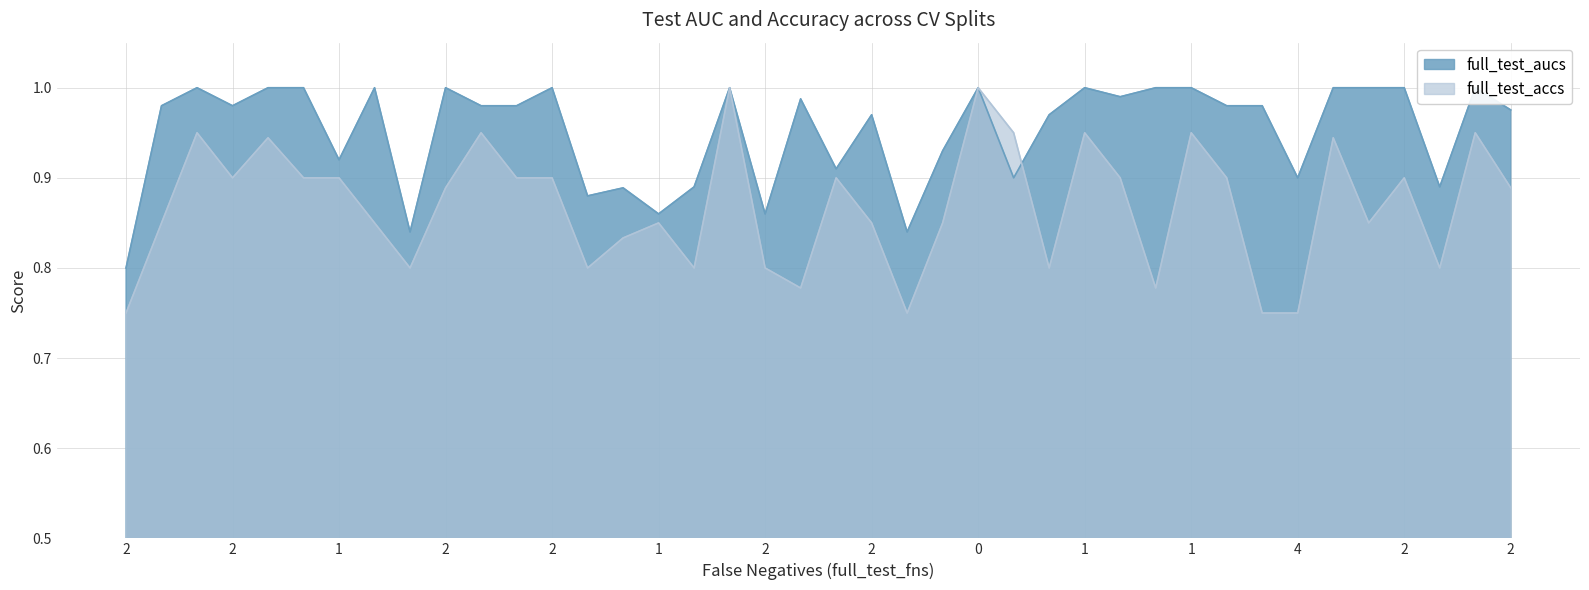

What is the sum of the full_test_accs values at 2 and 2?

1.8